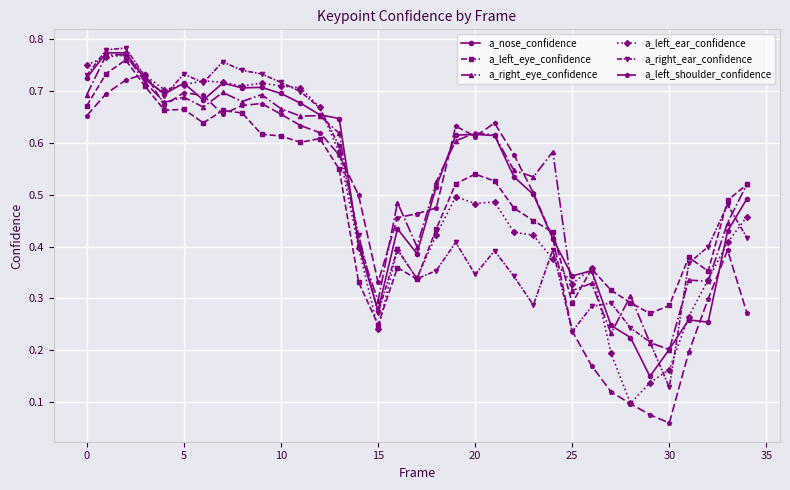

At how many categories does at least one series exceed 0?

35